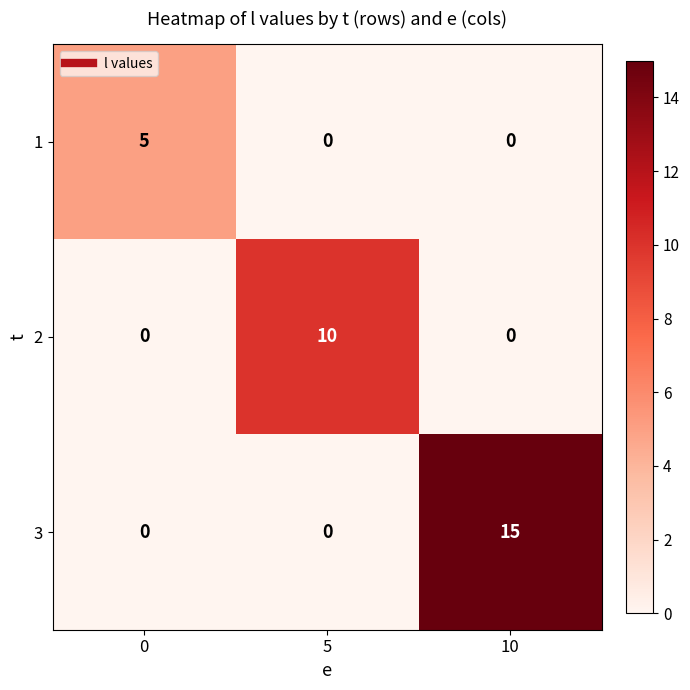

True or false: 2 has a value of -6 at 10.

False